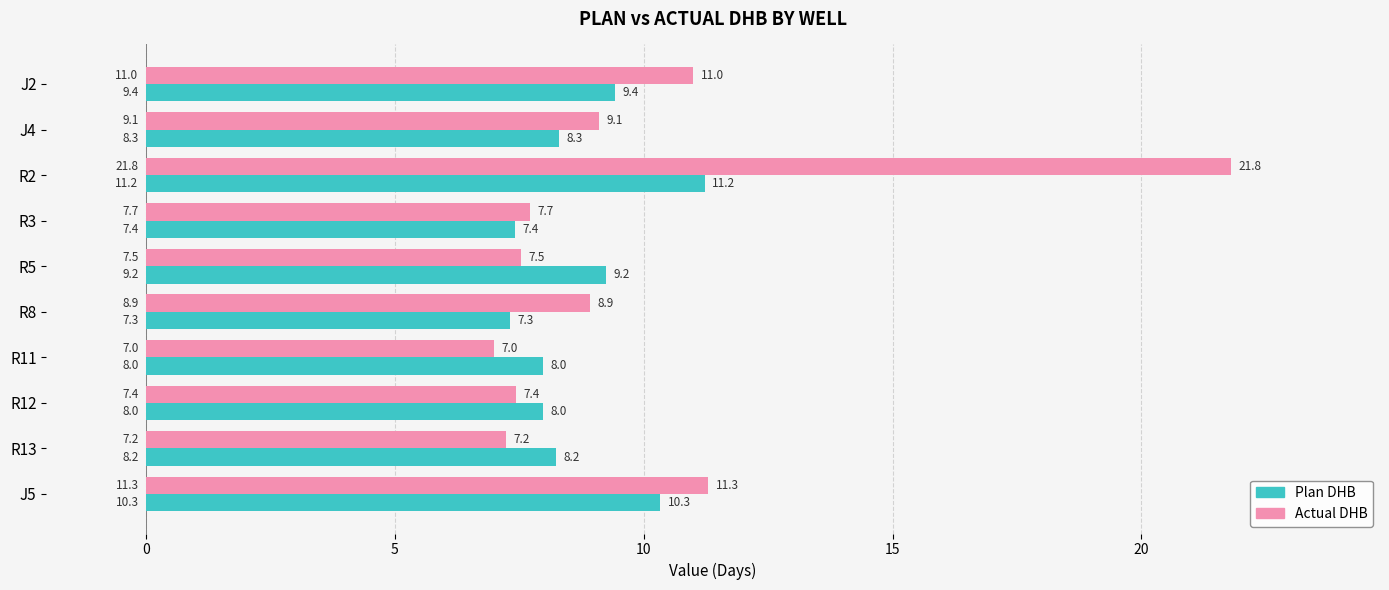

What is the difference between the highest and lowest values at R3?

0.3